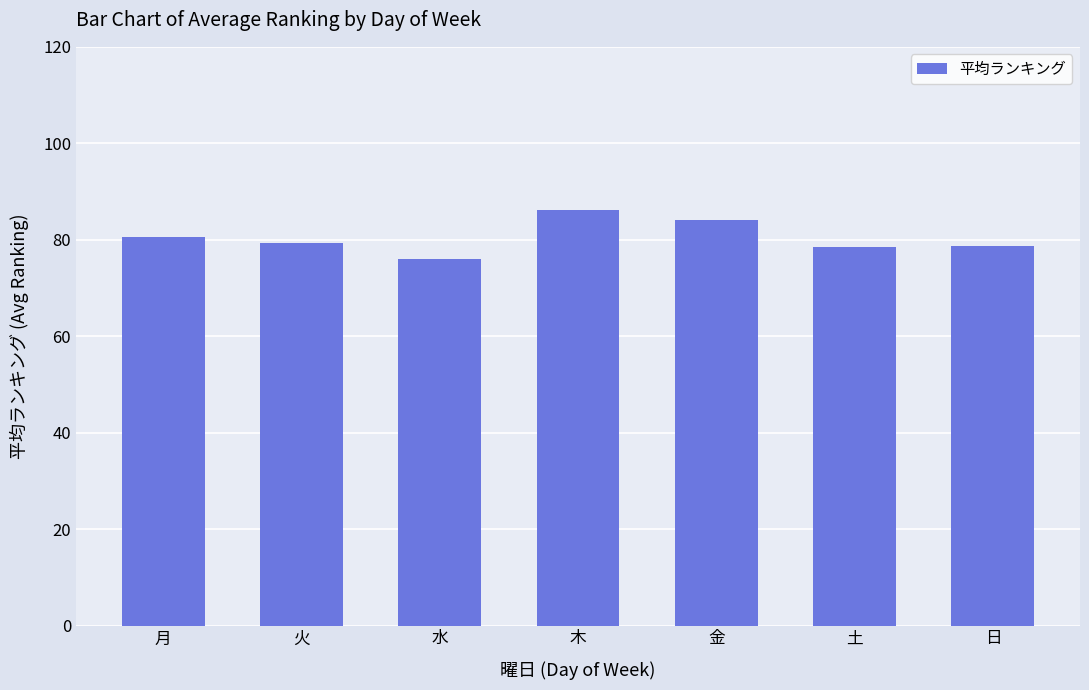

What is the change in value from 水 to 金?

+8.0